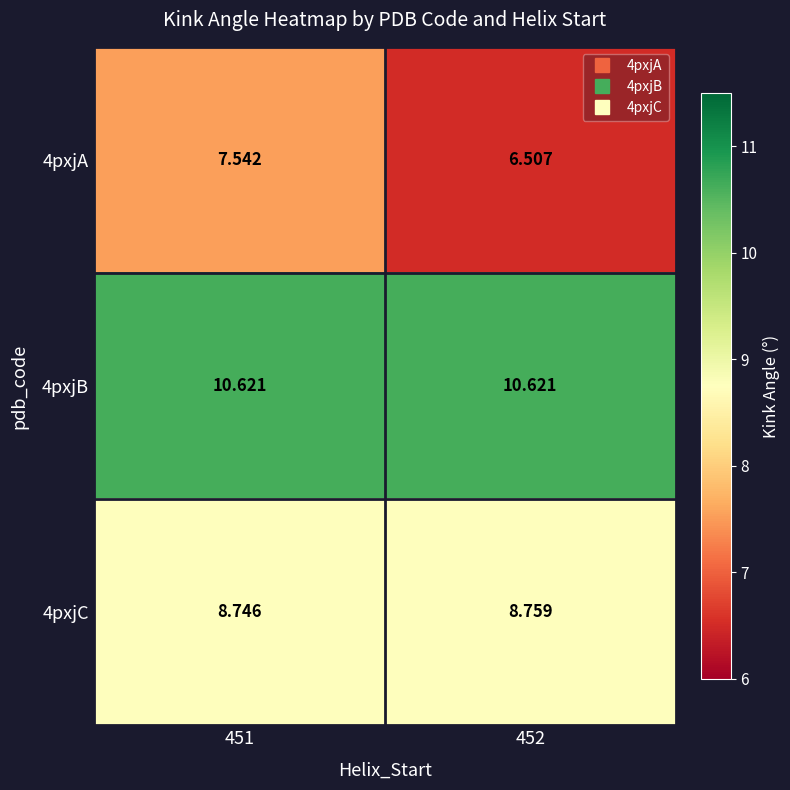

What is the greatest value displayed?

10.6